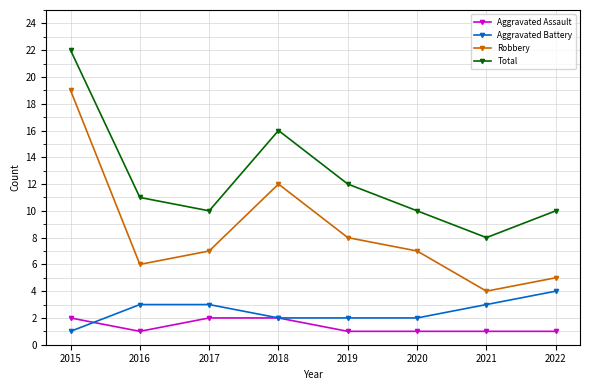

True or false: Robbery and Aggravated Battery intersect in this chart.

False